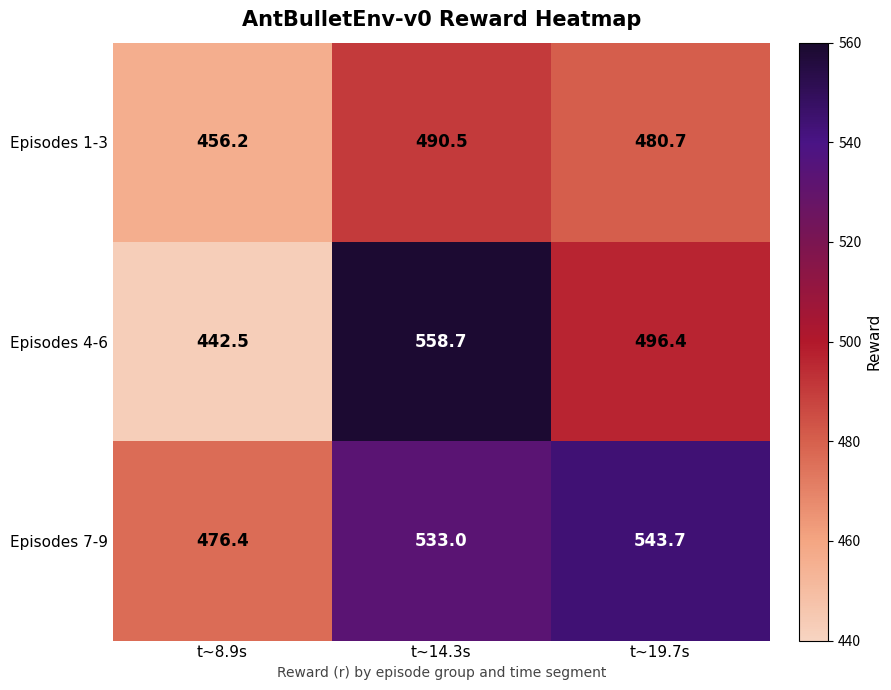

What is the smallest value displayed?

442.5